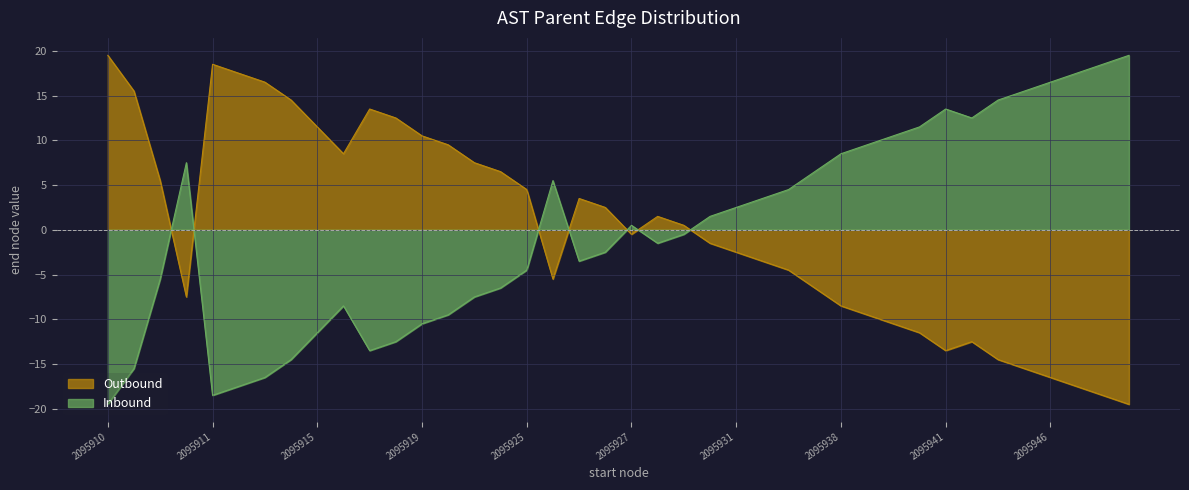

What is the minimum value shown in the chart?

-19.5